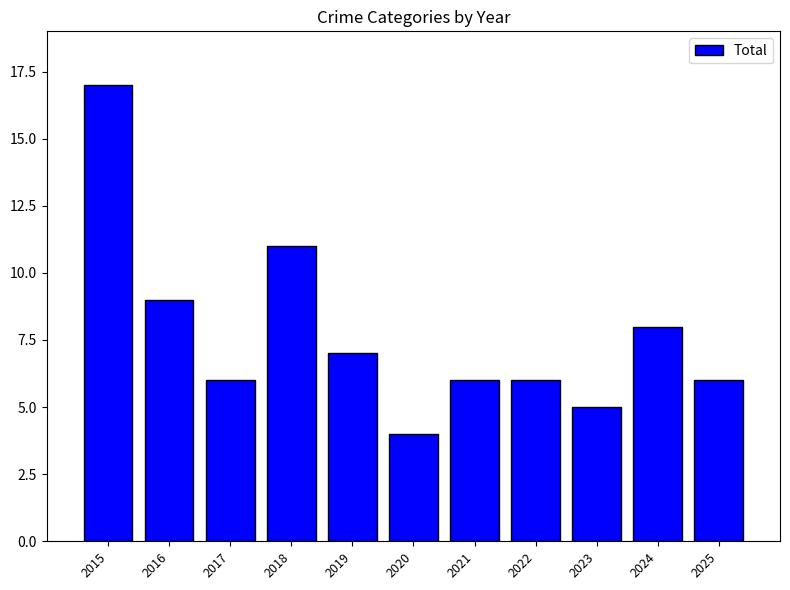

Reading right to left, extract all data points from this chart.

6	8	5	6	6	4	7	11	6	9	17